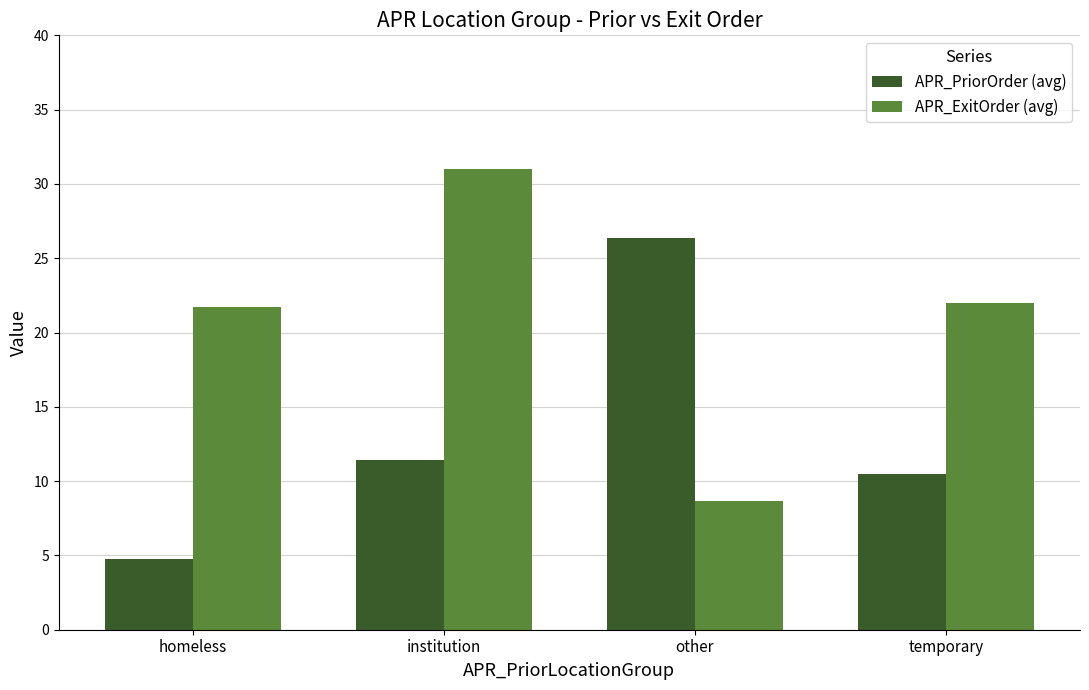

Reading left to right, what are all the values shown in this chart?

APR_PriorOrder (avg): 4.8	11.4	26.4	10.5
APR_ExitOrder (avg): 21.8	31.0	8.7	22.0